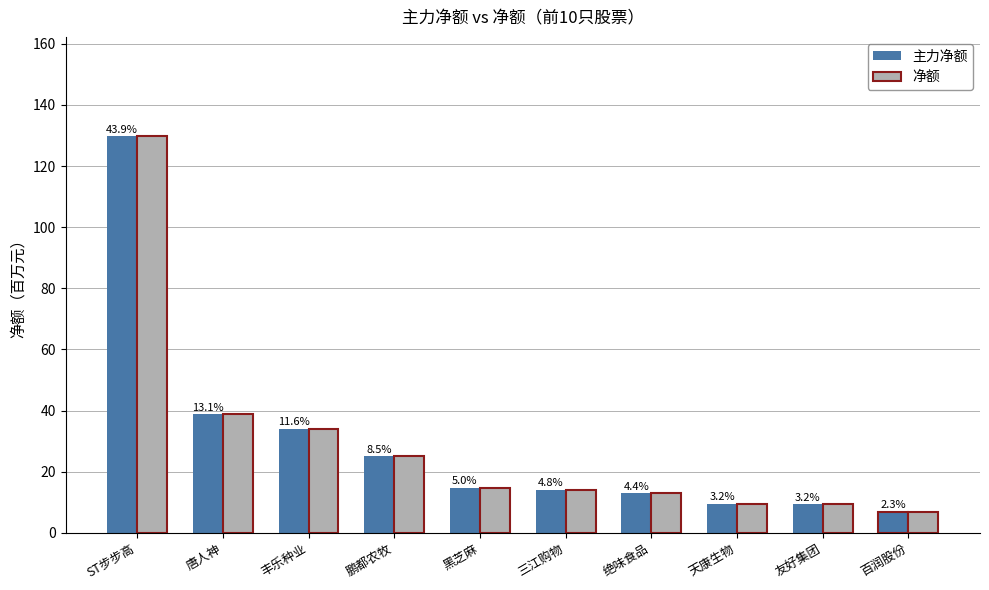

What are all the series names shown in the legend?

主力净额, 净额